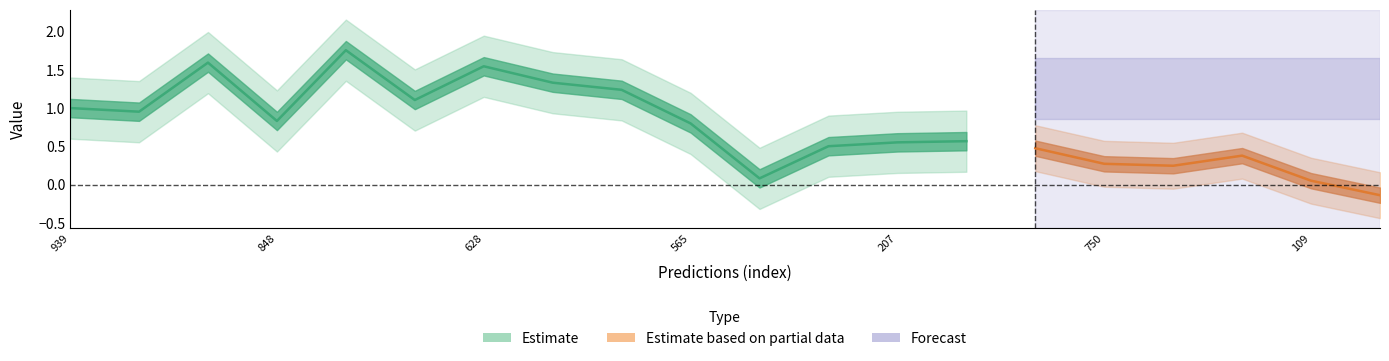

What is the average value of the entropys series?

0.9